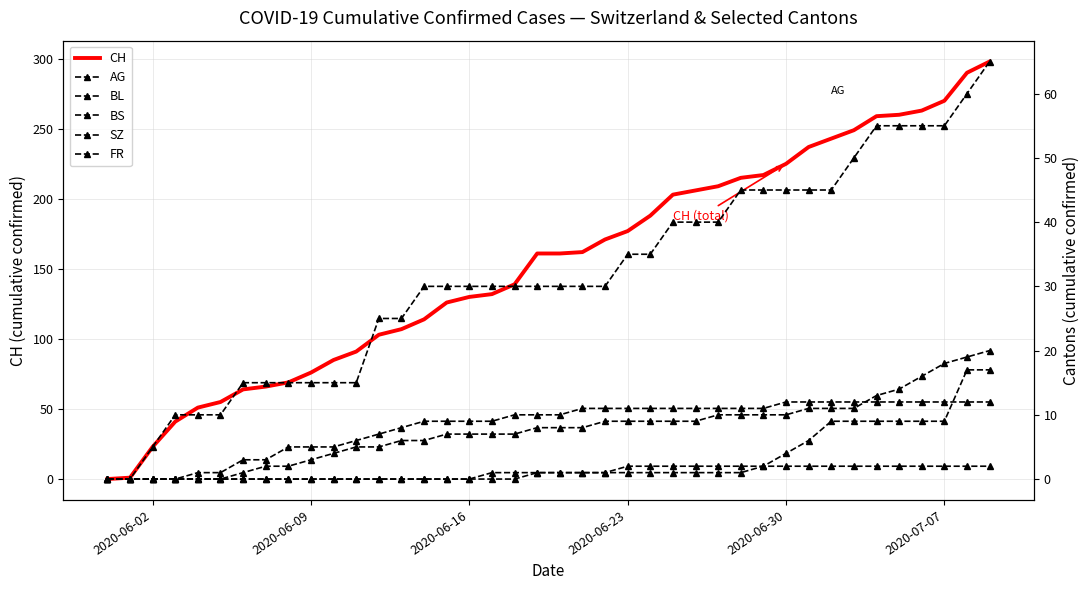

What is the maximum value shown in the chart?

298